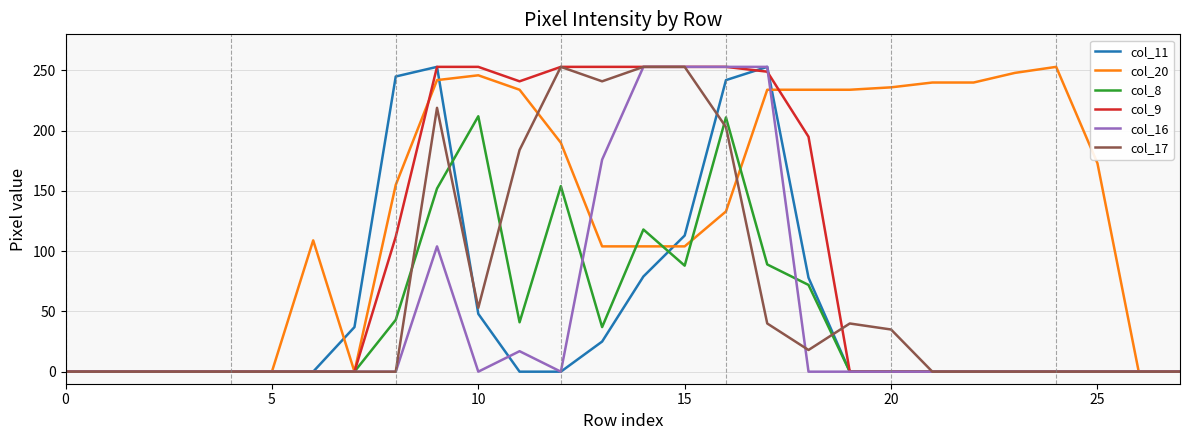

What are all the series names shown in the legend?

col_11, col_20, col_8, col_9, col_16, col_17